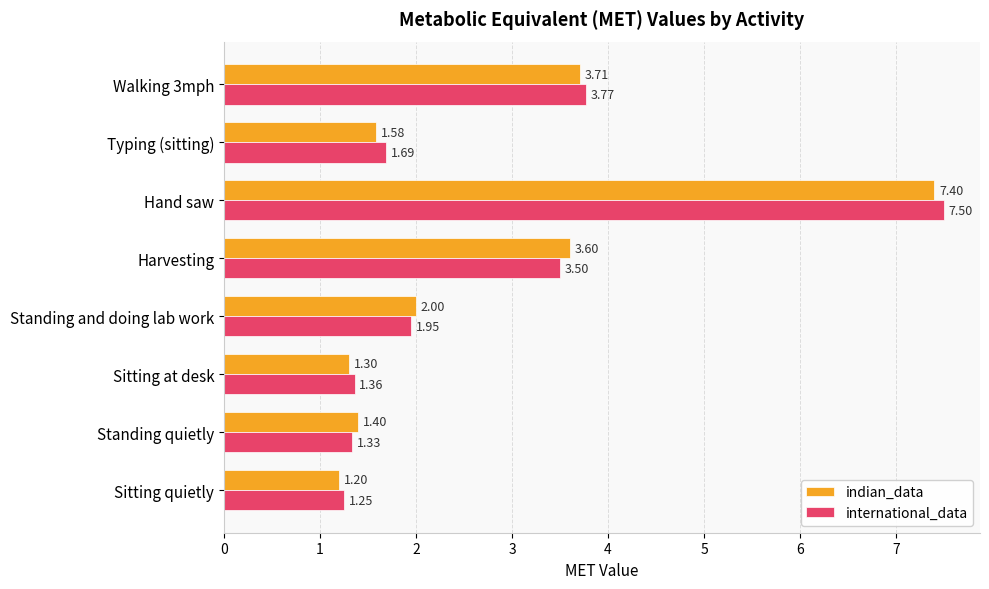

Rank the series by their maximum value, from highest to lowest.

international_data, indian_data